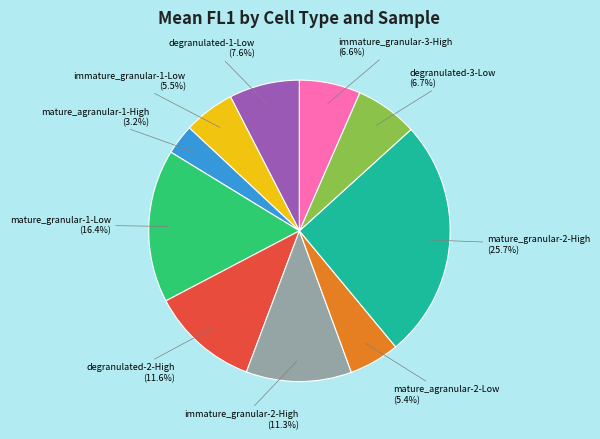

Combined, what portion of the pie is immature_granular-2-High and degranulated-1-Low?

18.9%